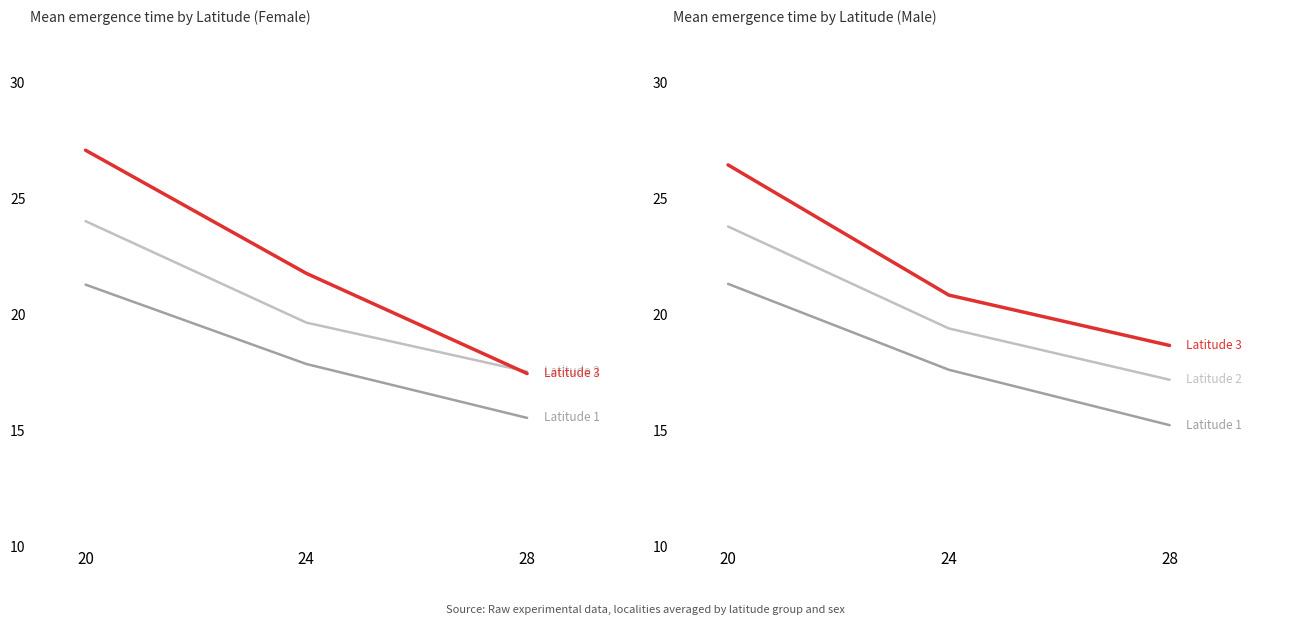

How many lines are shown in the chart?

6